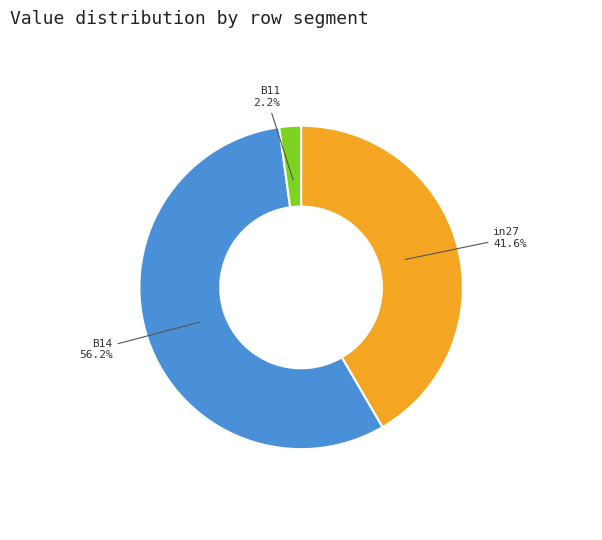

Rank the categories by value from highest to lowest.

B14, in27, B11